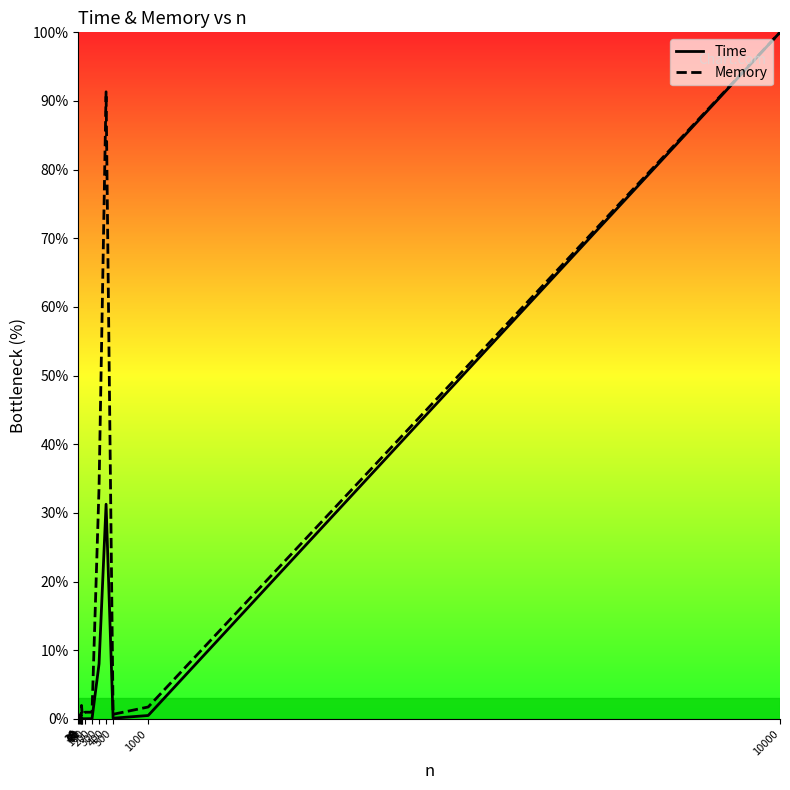

Reading left to right, transcribe all the data shown in this chart.

Time: 0.0	0.0	0.0	0.0	0.0	0.2	0.0	0.0	0.0	8.0	31.3	0.1	0.5	100.0
Memory: 0.2	0.2	0.6	0.6	0.4	2.0	0.6	1.0	1.0	33.8	91.3	0.7	1.7	100.0